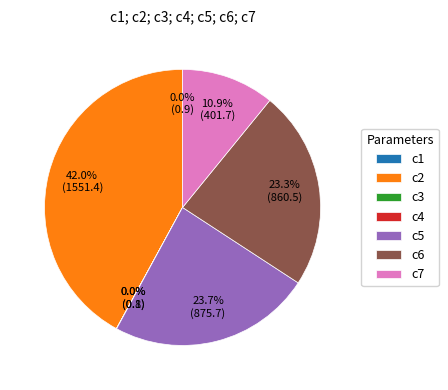

What percentage is NOT represented by c6?

76.7%